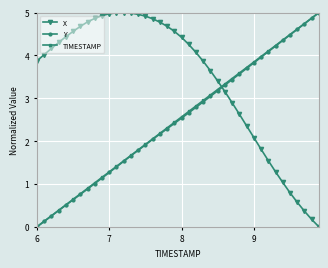

After their last crossing, which series has the higher values: Y or X?

Y